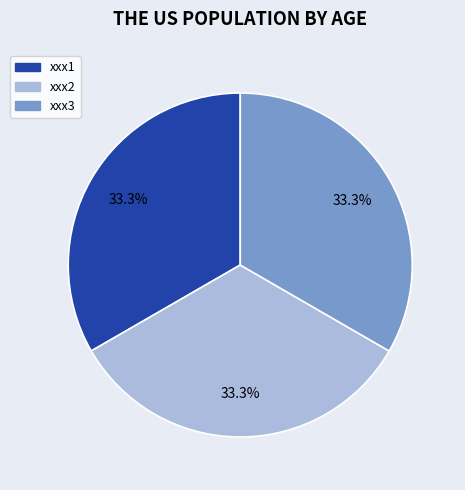

Approximately how many times larger is the value at xxx2 compared to xxx3?

1.0